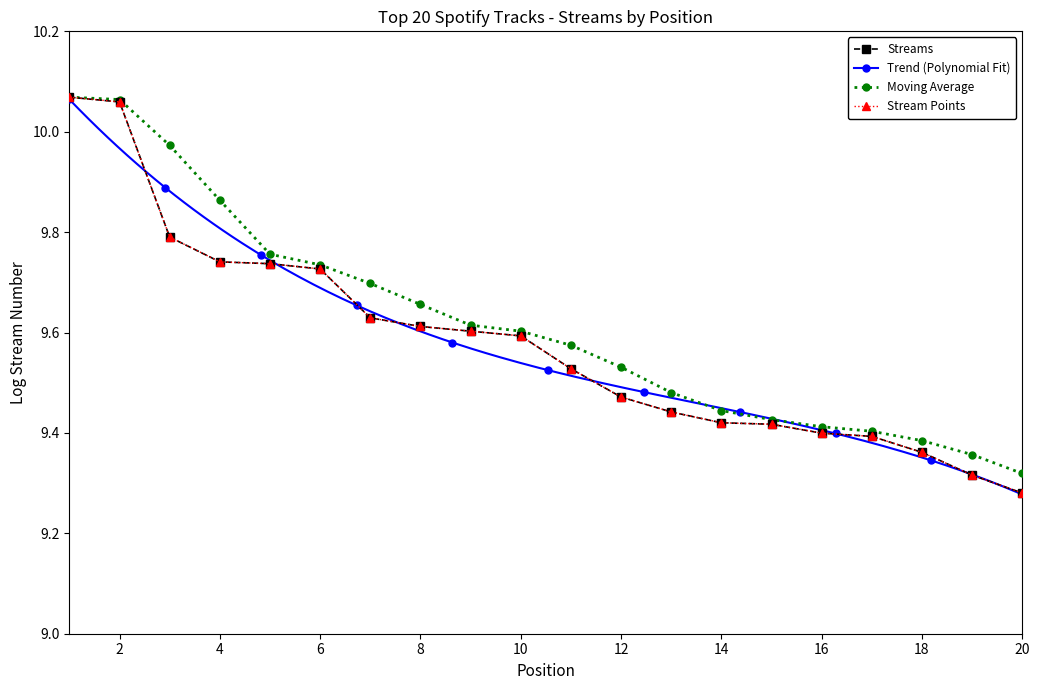

What is the greatest value displayed?

10.1